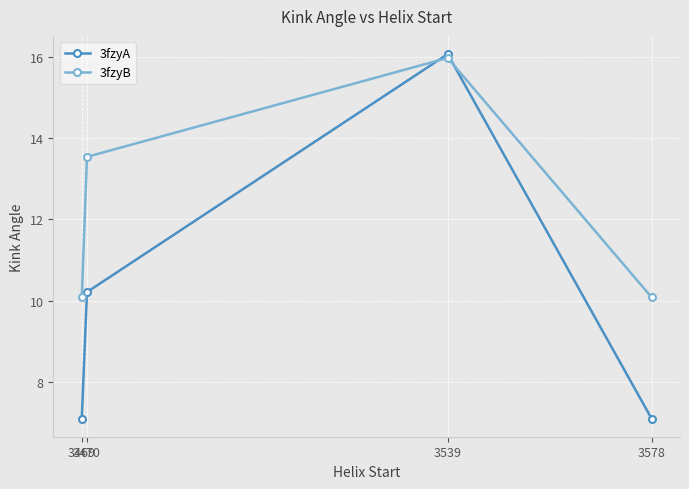

What are all the series names shown in the legend?

3fzyA, 3fzyB